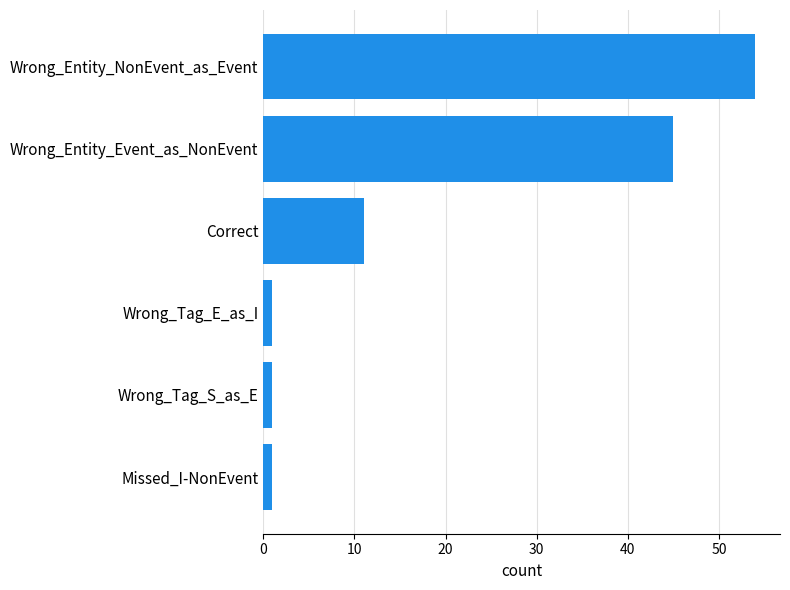

How many values are below 11?

3